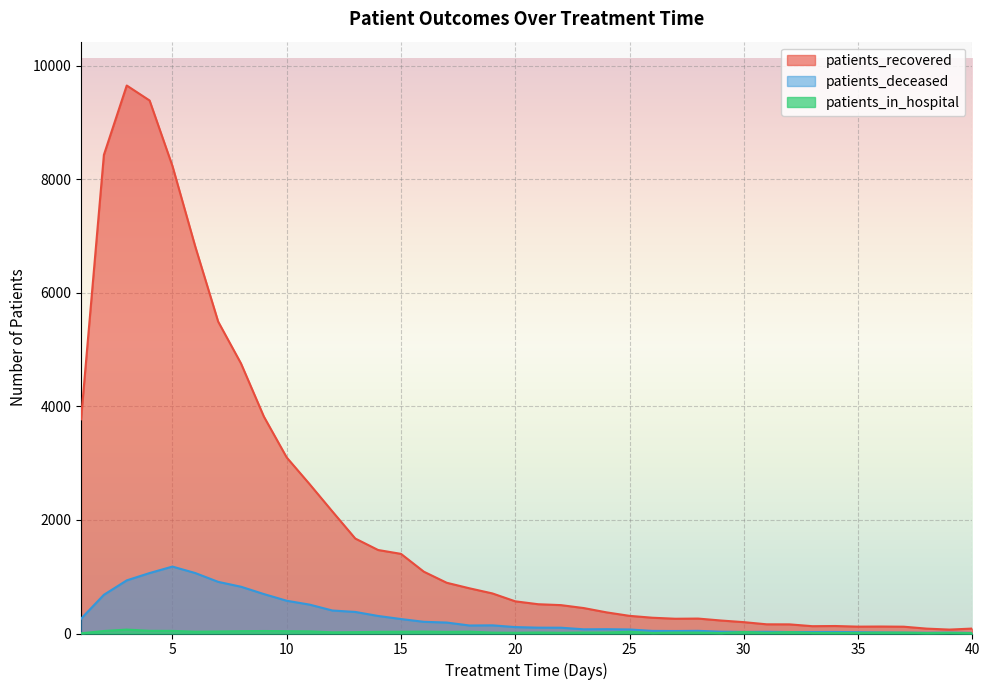

At which category does patients_in_hospital reach its first local valley?

6